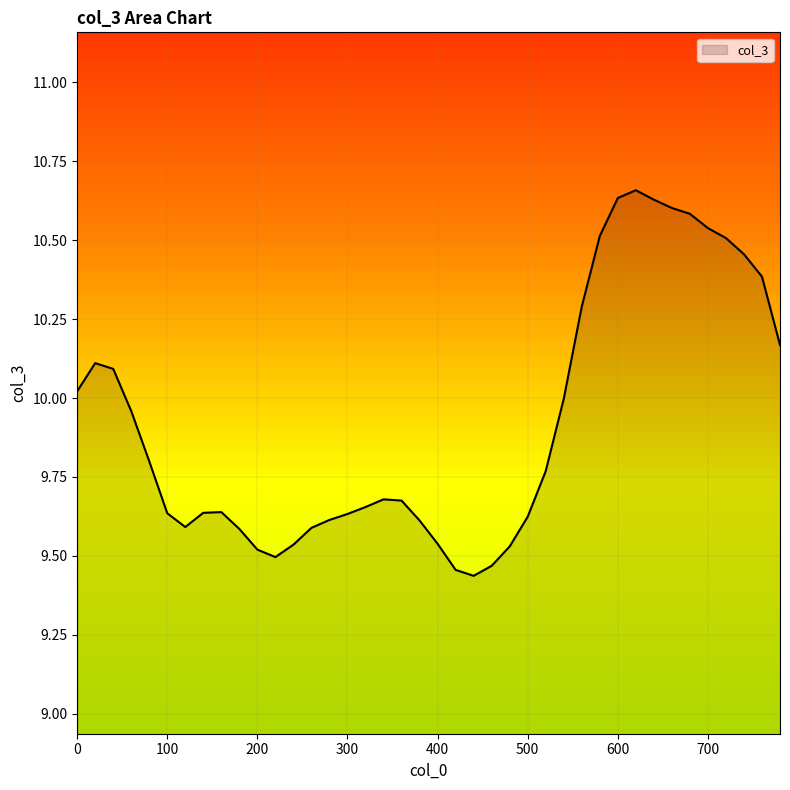

What is the difference between the maximum and minimum values?

1.2